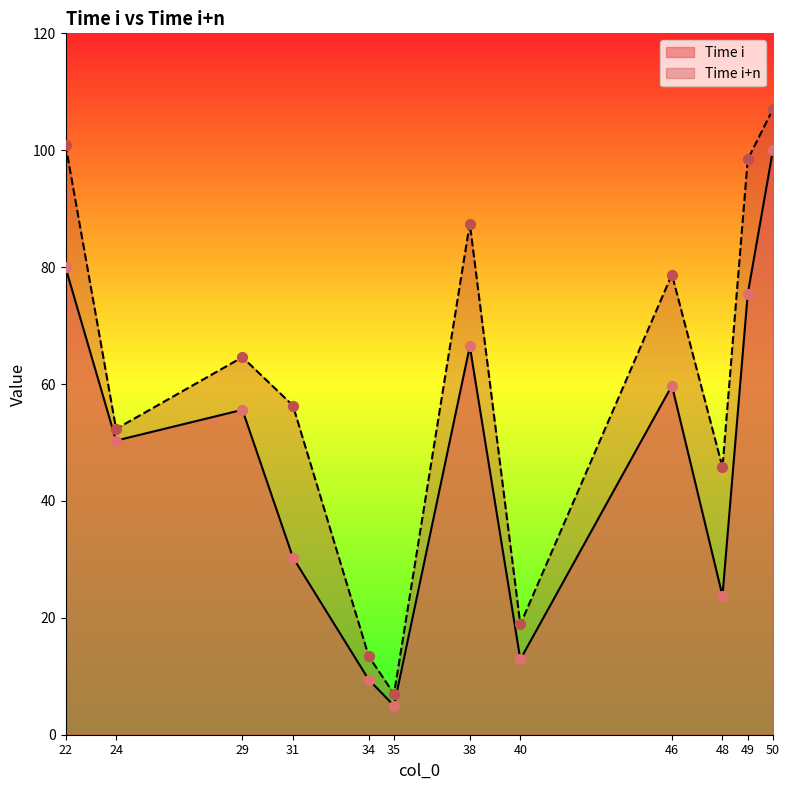

At which category is the sum across all series the highest?

50